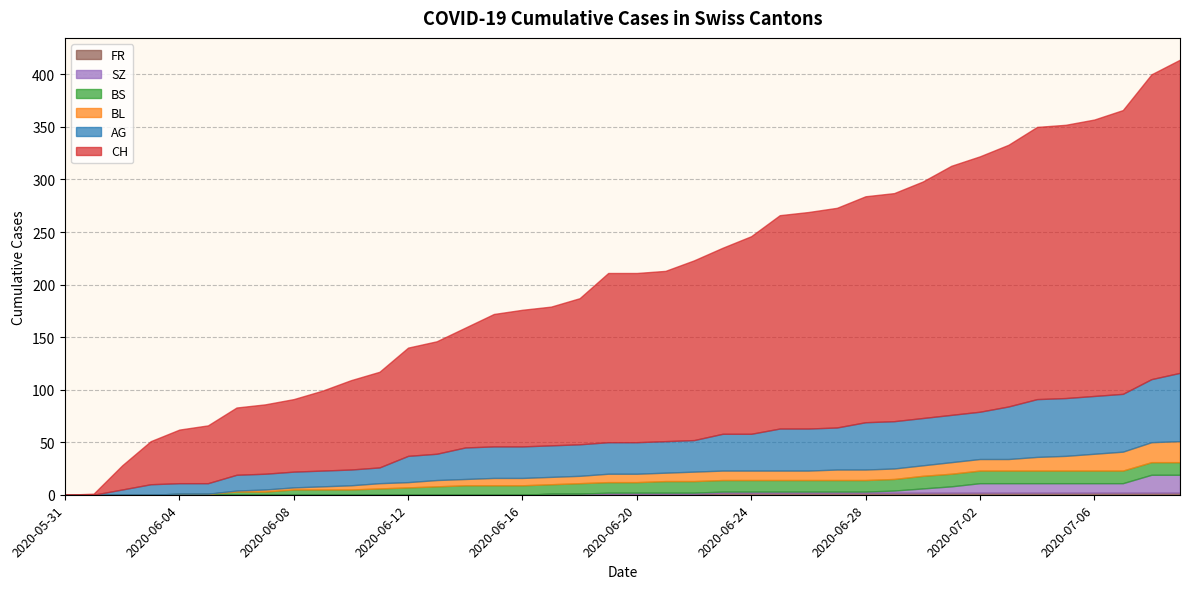

At which label does BS reach its peak?

2020-06-30